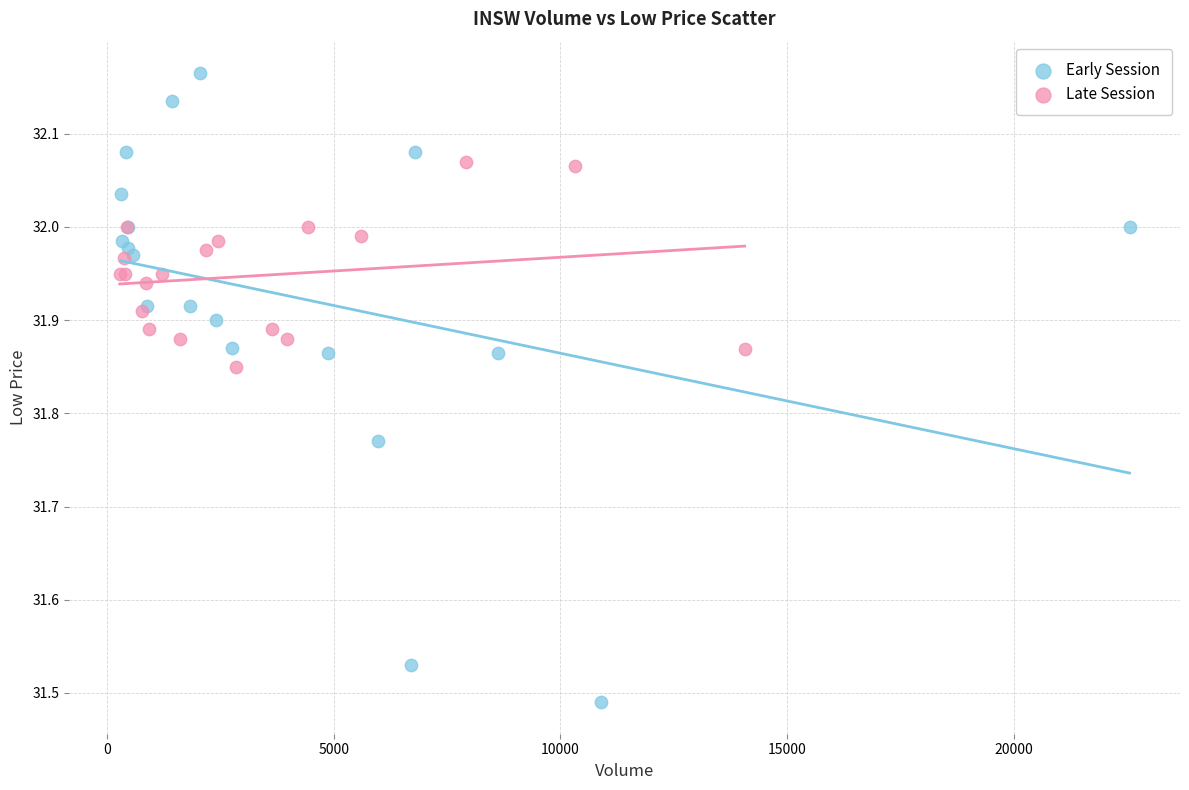

Which series has the widest spread of Y values?

Early Session